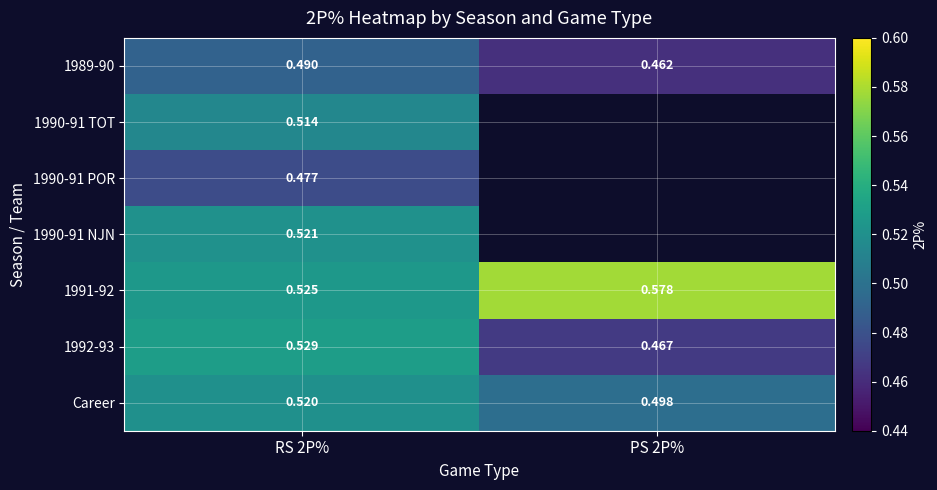

Is the value of 1989-90 at RS 2P% greater than the value of 1990-91 POR at RS 2P%?

Yes